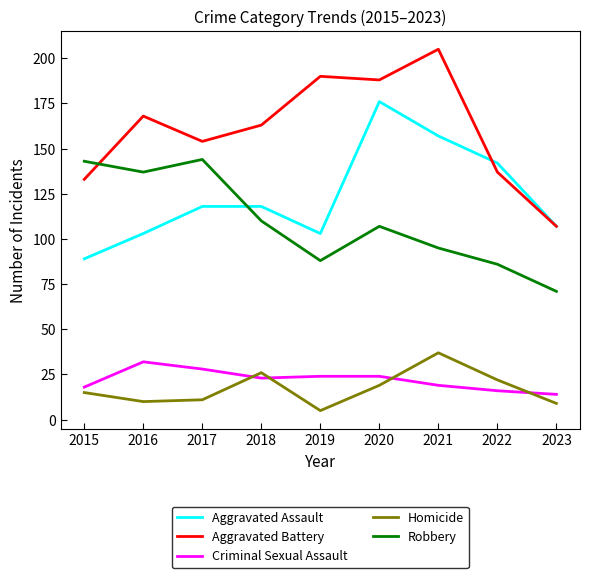

Reading right to left, list all the values displayed in this chart.

Aggravated Assault: 2023=107	2022=142	2021=157	2020=176	2019=103	2018=118	2017=118	2016=103	2015=89
Aggravated Battery: 2023=107	2022=137	2021=205	2020=188	2019=190	2018=163	2017=154	2016=168	2015=133
Criminal Sexual Assault: 2023=14	2022=16	2021=19	2020=24	2019=24	2018=23	2017=28	2016=32	2015=18
Homicide: 2023=9	2022=22	2021=37	2020=19	2019=5	2018=26	2017=11	2016=10	2015=15
Robbery: 2023=71	2022=86	2021=95	2020=107	2019=88	2018=110	2017=144	2016=137	2015=143